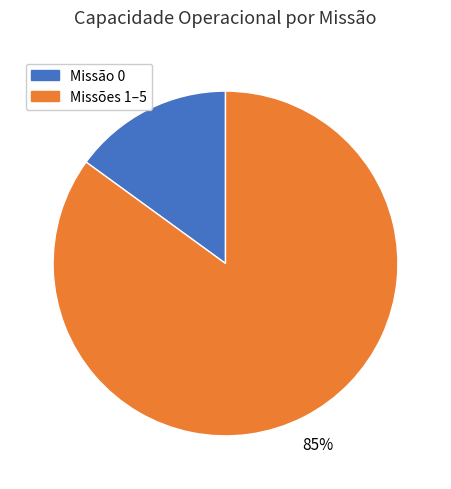

Is the sum of Missões 1–5 and Missão 0 greater than half?

Yes